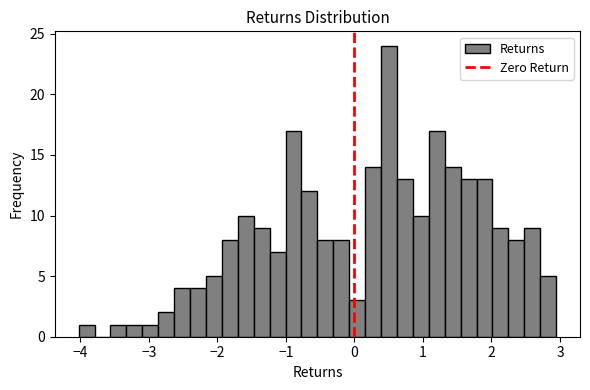

Read against the x-axis, roughly where is the centre of the tallest bar?

0.5